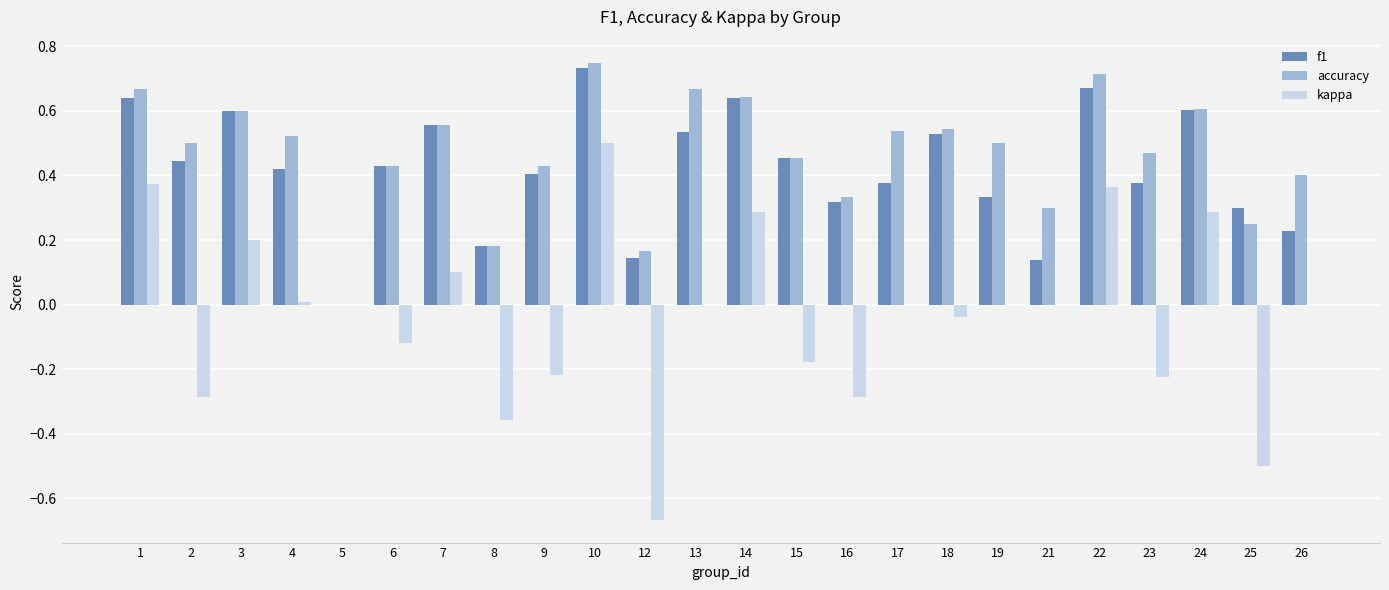

What is the total value across all series at 17?

0.9